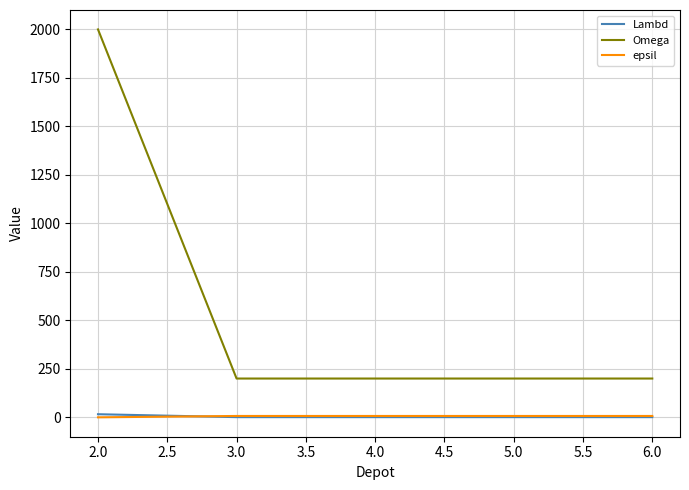

Which series has the largest range (max minus min)?

Omega